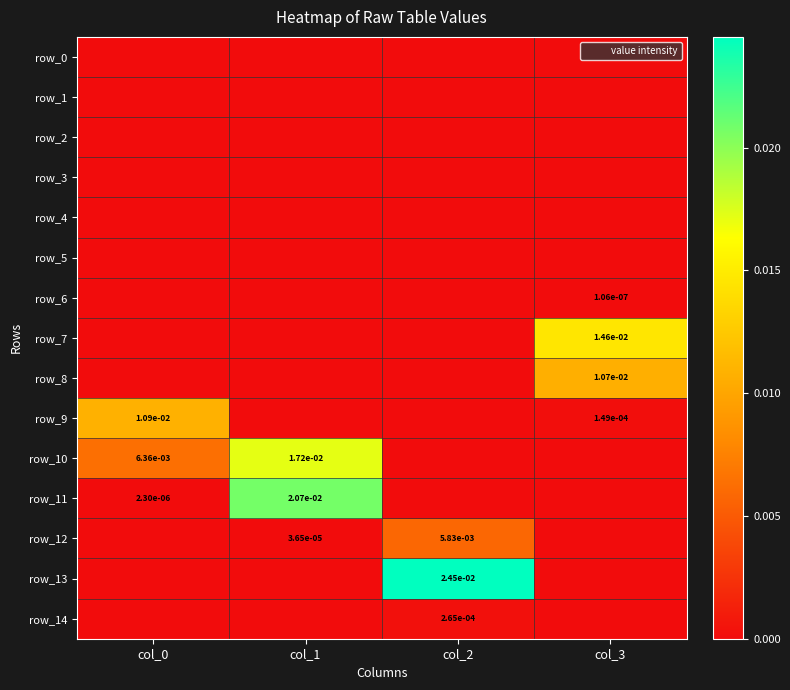

At which label does row_9 reach its peak?

col_0